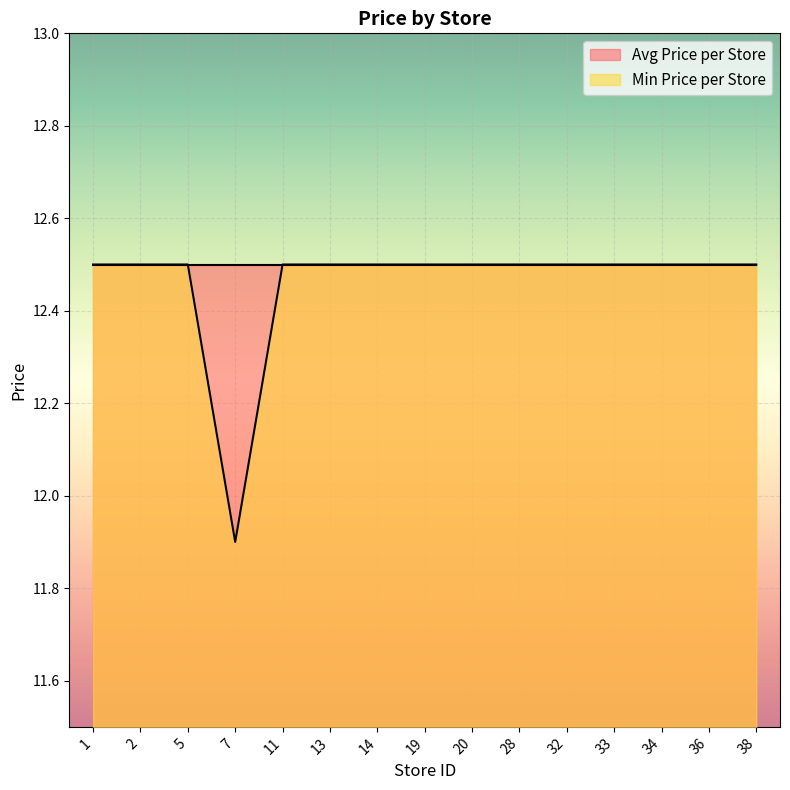

At which label is the value closest to 12?

7